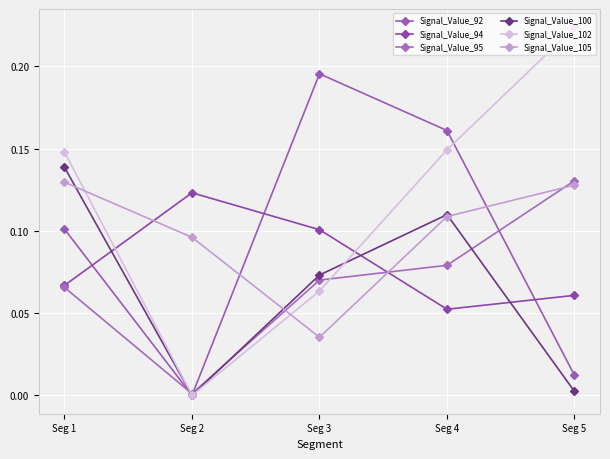

True or false: Signal_Value_94 and Signal_Value_92 intersect in this chart.

True